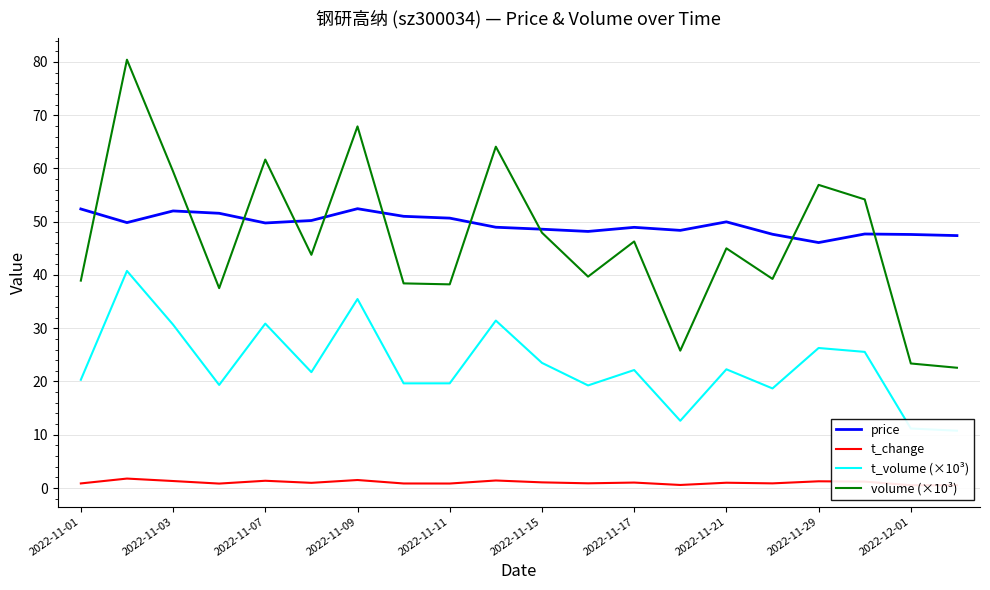

Does the chart have visible grid lines?

Yes